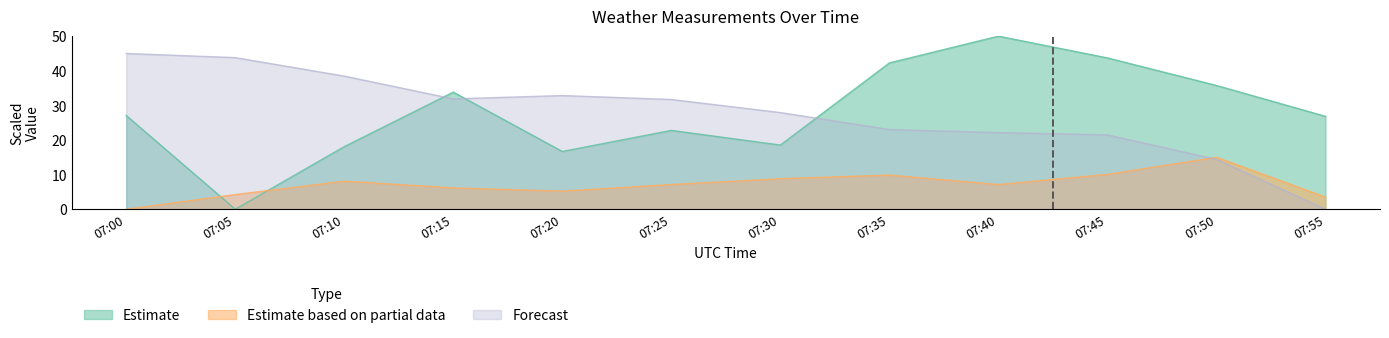

True or false: Avg Wind Speed km/u has a value of 18.5 at 07:30.

True